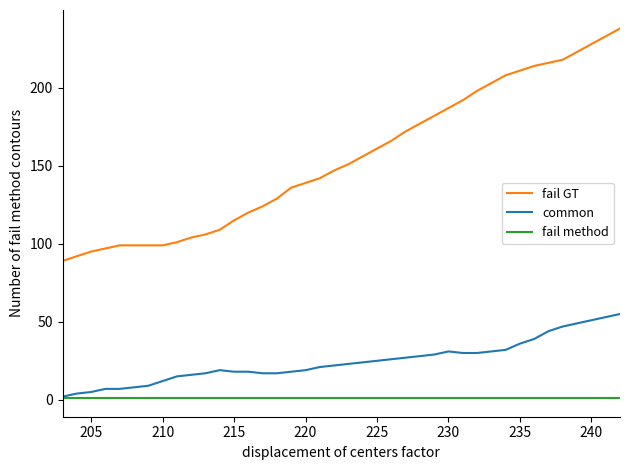

What is the sum of all fail method values?

40